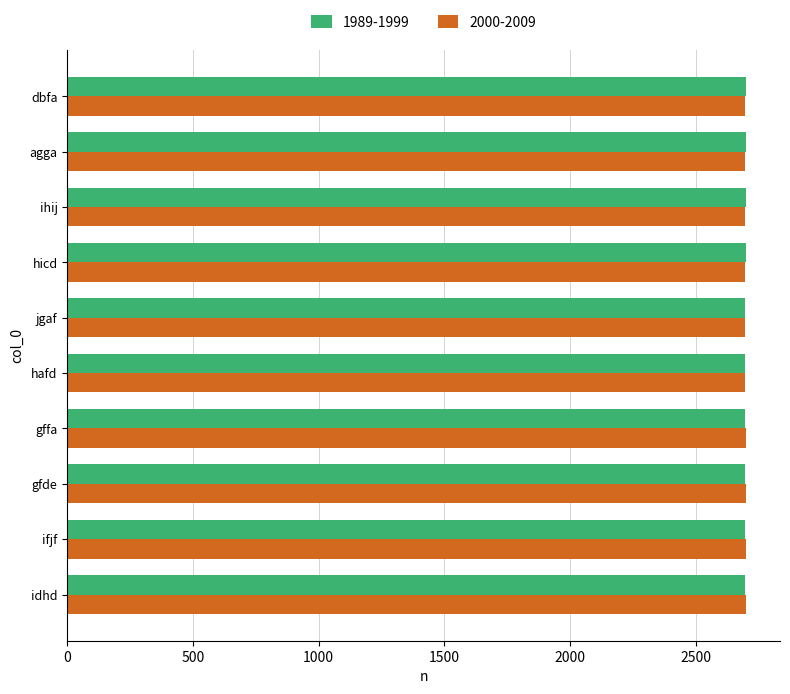

What is the difference between the maximum and second lowest values in the 2000-2009 series?

6